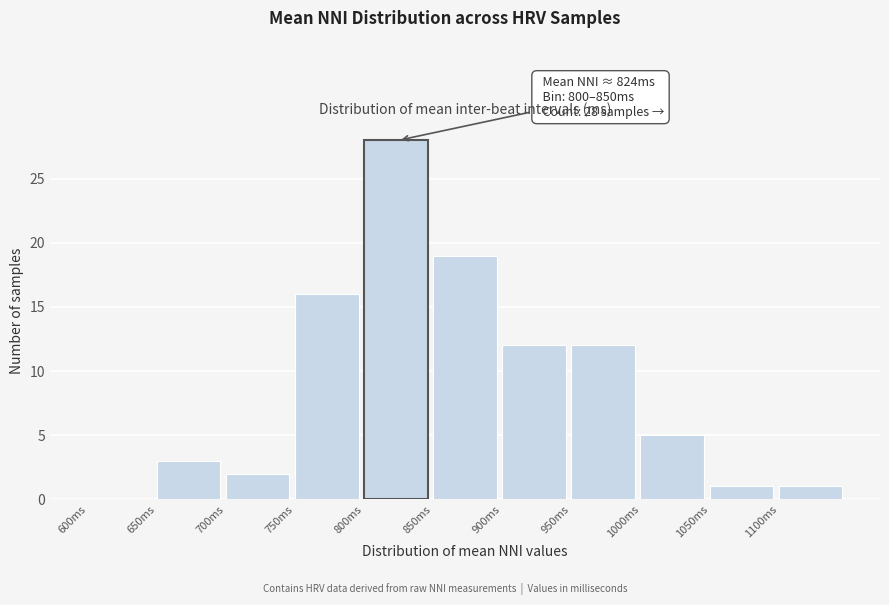

Over which range of the x-axis is the bar tallest?

800 to 850